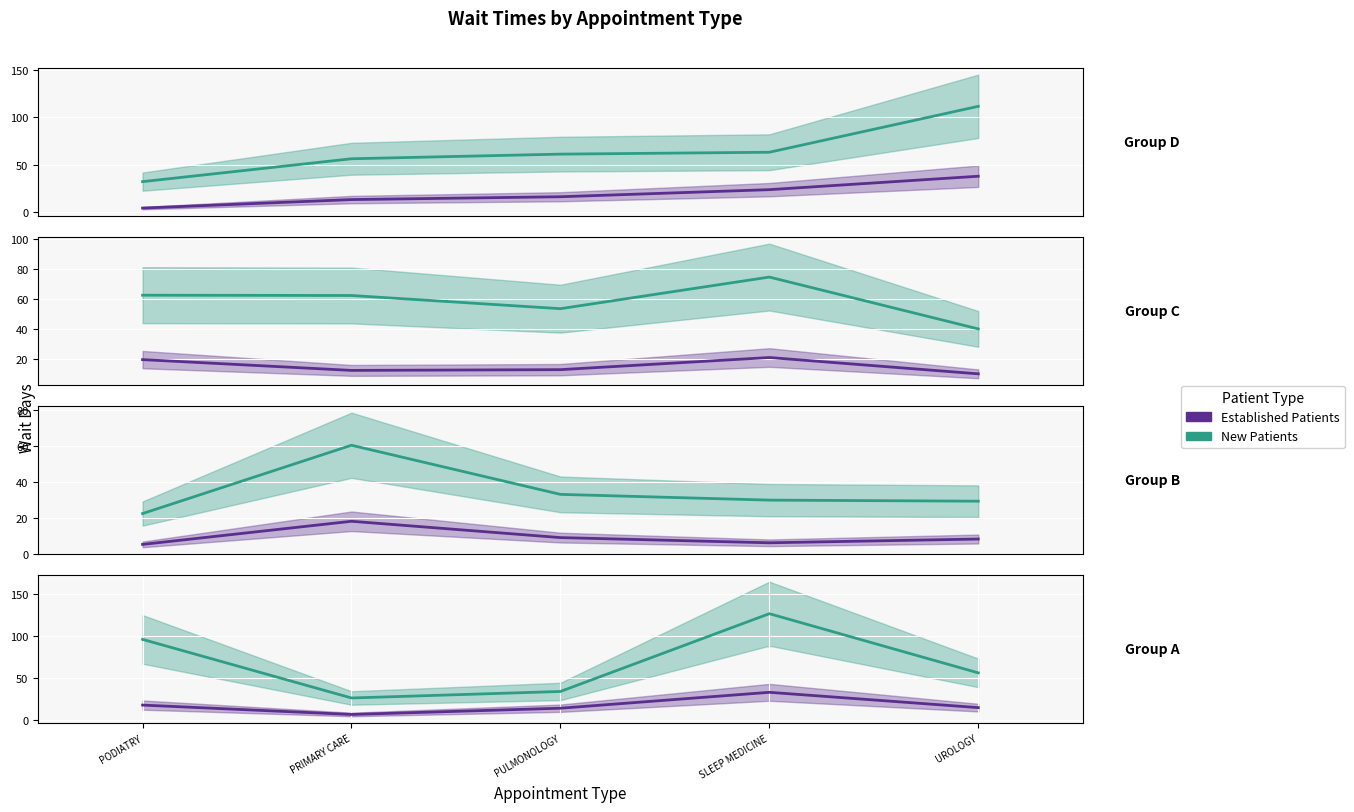

What is the sum of all EstablishedPatients values?

88.3